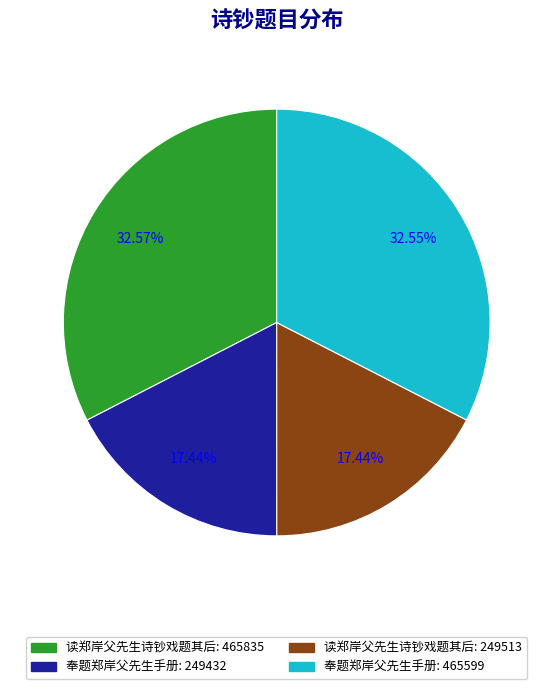

Is there a majority slice in this chart?

No